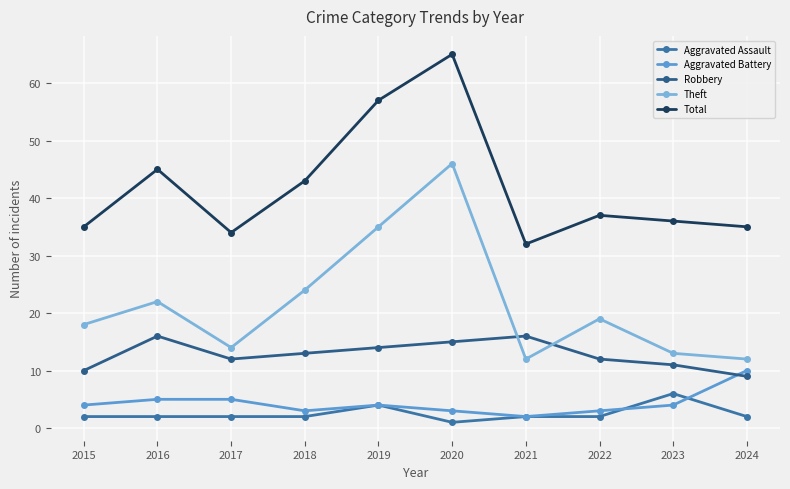

Reading left to right, list all the values displayed in this chart.

Aggravated Assault: 2015=2	2016=2	2017=2	2018=2	2019=4	2020=1	2021=2	2022=2	2023=6	2024=2
Aggravated Battery: 2015=4	2016=5	2017=5	2018=3	2019=4	2020=3	2021=2	2022=3	2023=4	2024=10
Robbery: 2015=10	2016=16	2017=12	2018=13	2019=14	2020=15	2021=16	2022=12	2023=11	2024=9
Theft: 2015=18	2016=22	2017=14	2018=24	2019=35	2020=46	2021=12	2022=19	2023=13	2024=12
Total: 2015=35	2016=45	2017=34	2018=43	2019=57	2020=65	2021=32	2022=37	2023=36	2024=35